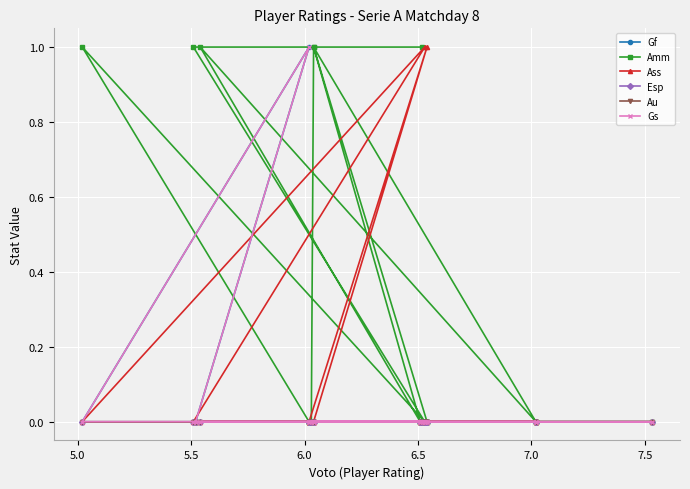

How many lines are shown in the chart?

6